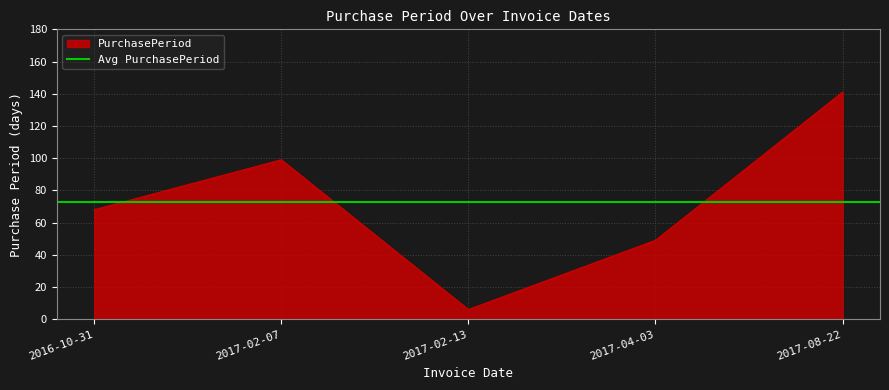

What value does the data have at 2017-02-13, to the nearest 5?

5